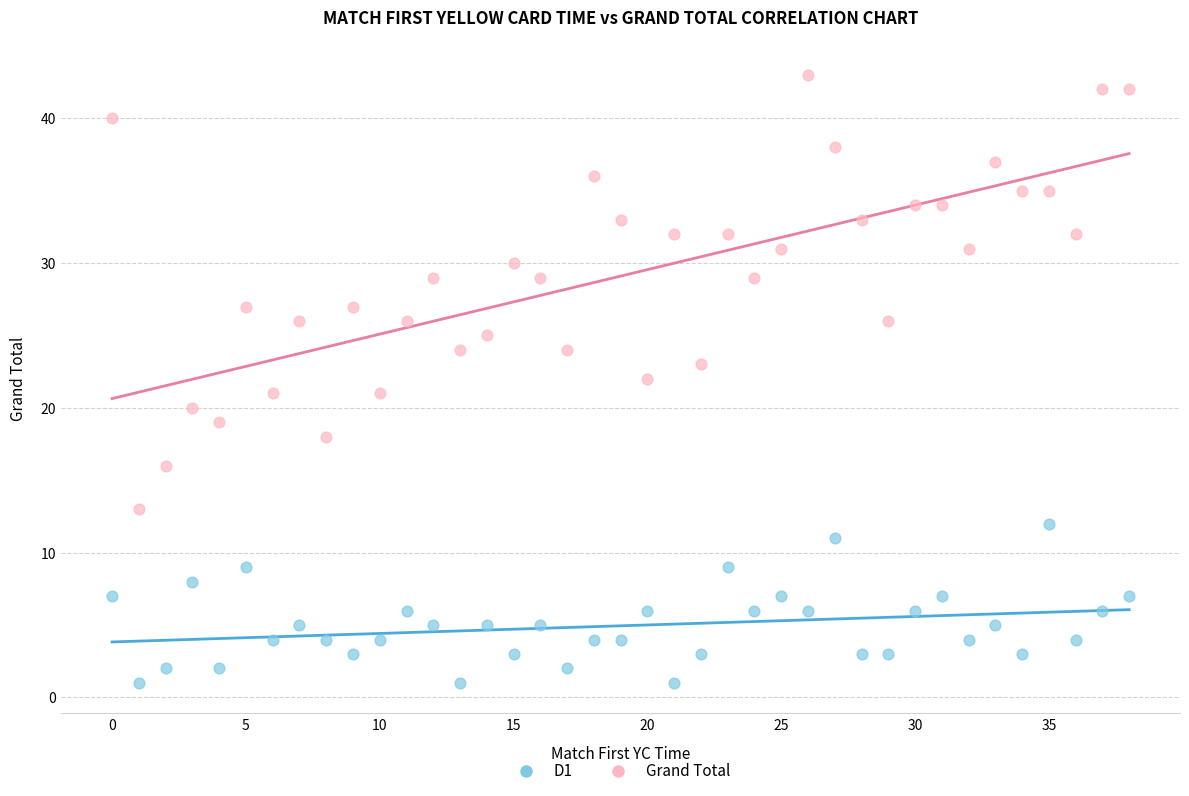

Which series reaches the minimum Y coordinate?

D1